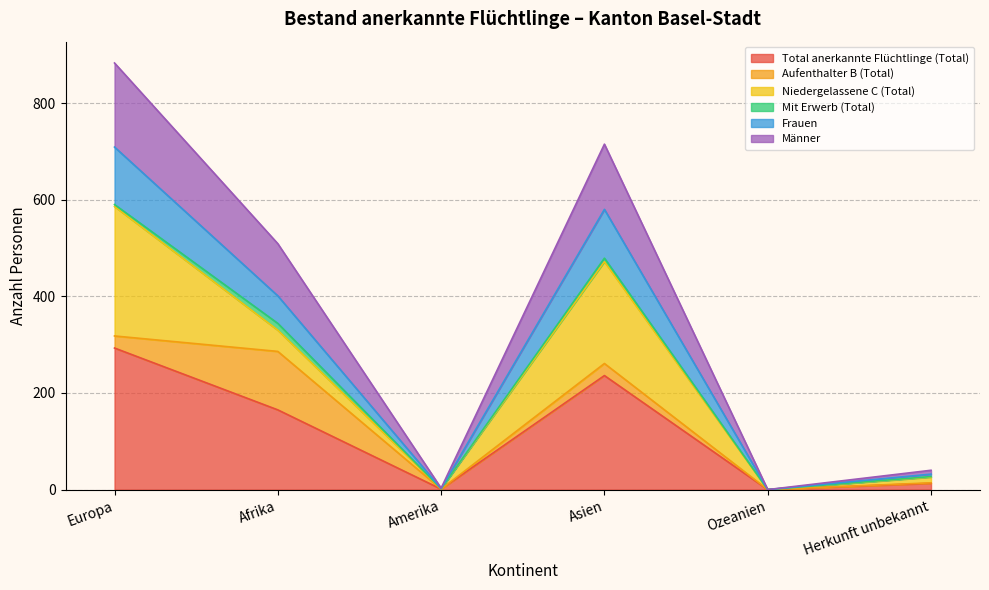

What is the approximate value of Frauen at Amerika?

2